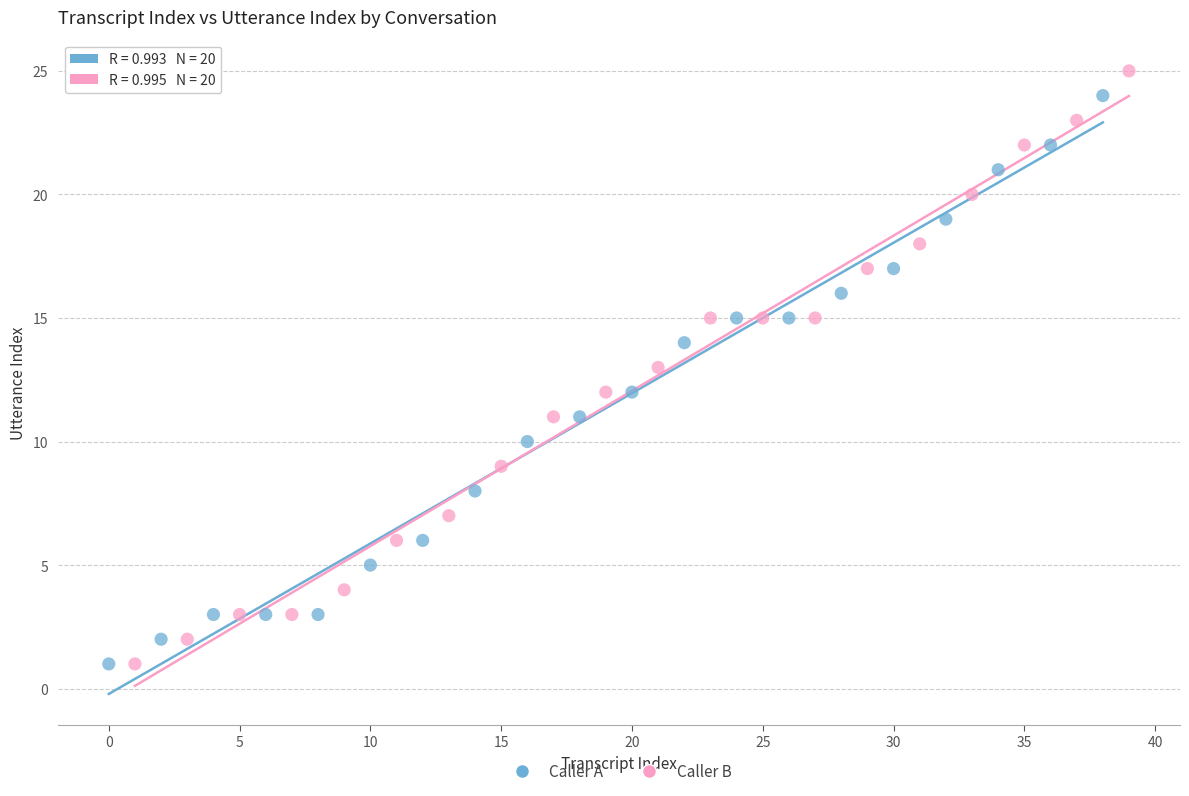

Which series has the widest spread of Y values?

Caller B